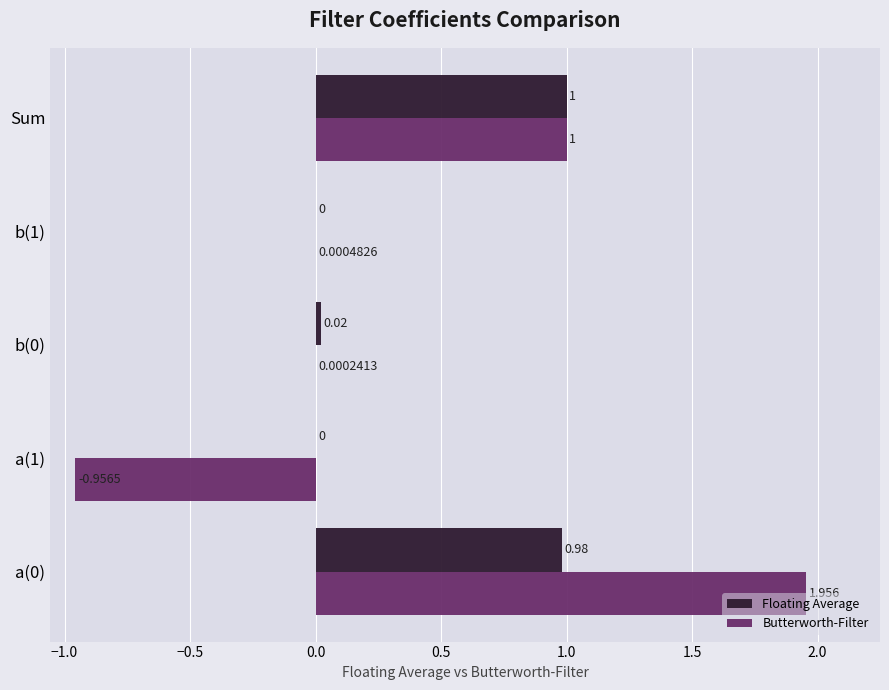

How many values in the Butterworth-Filter series exceed 0?

4